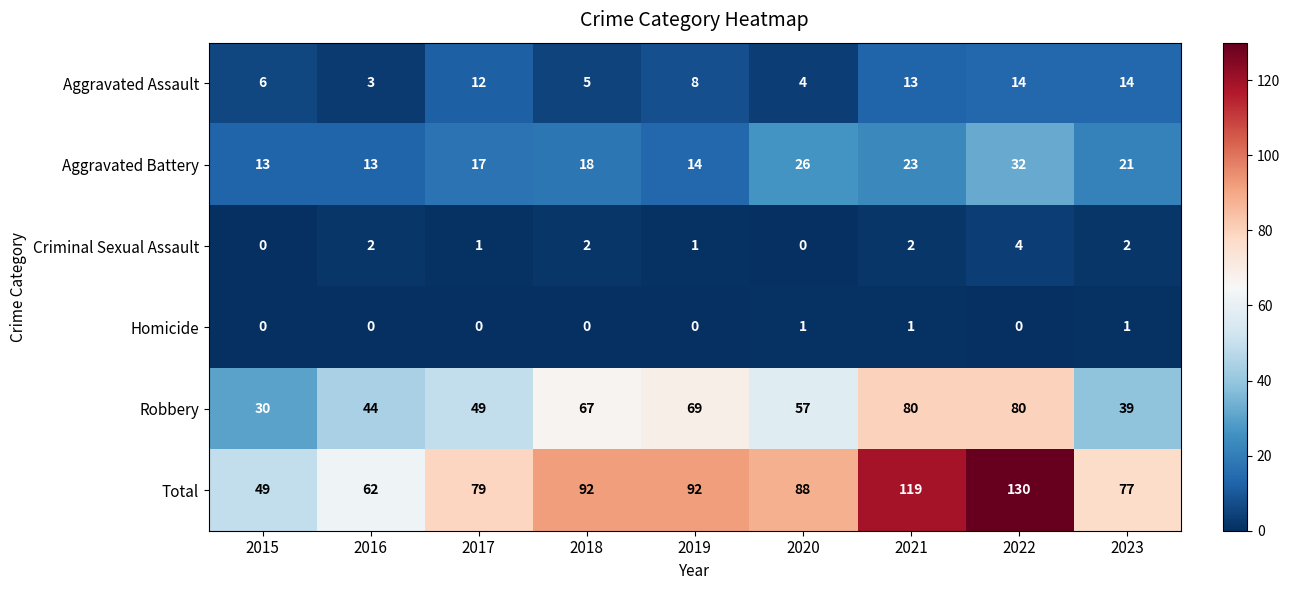

What is the sum of all Aggravated Assault values?

79